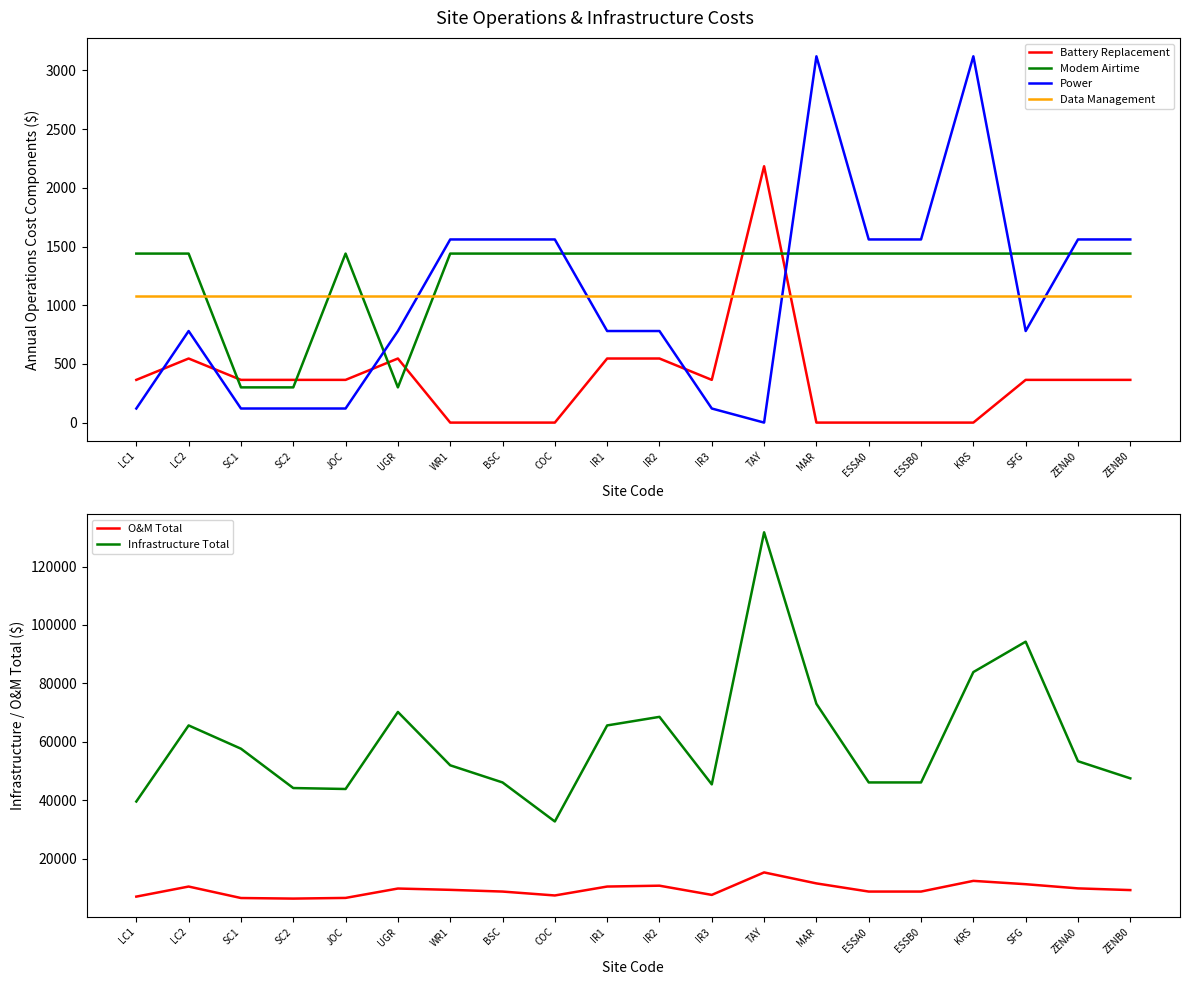

What is the difference between the highest and lowest values at SC1?

57490.0